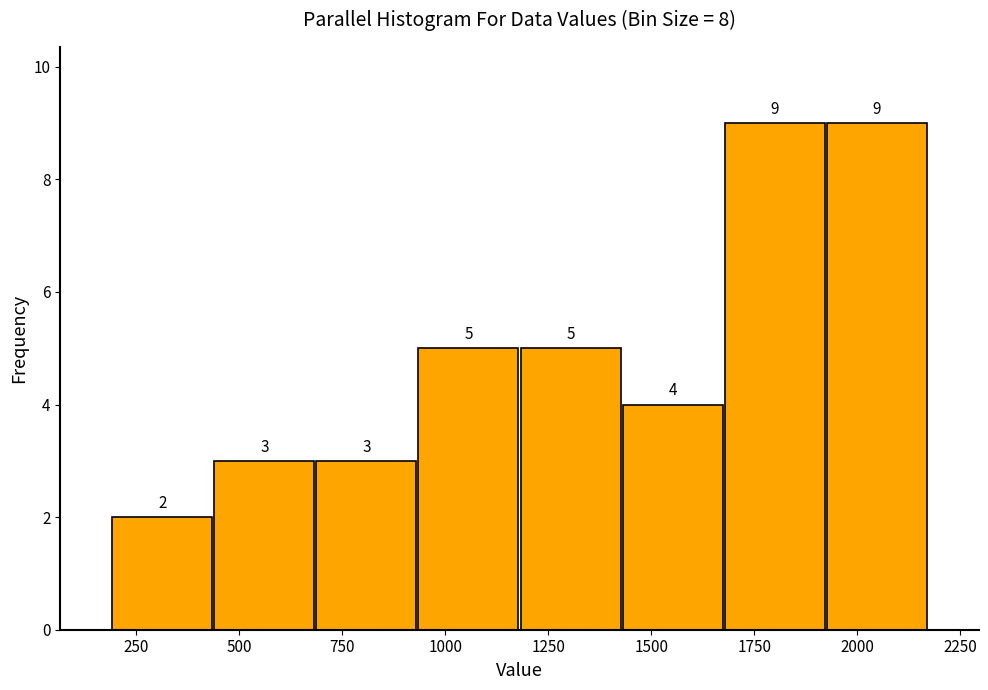

How tall is the bar that spans 1700 to 1900 on the x-axis? The bar edges are not printed on the chart, so give them approximately, as read against the axis.

9